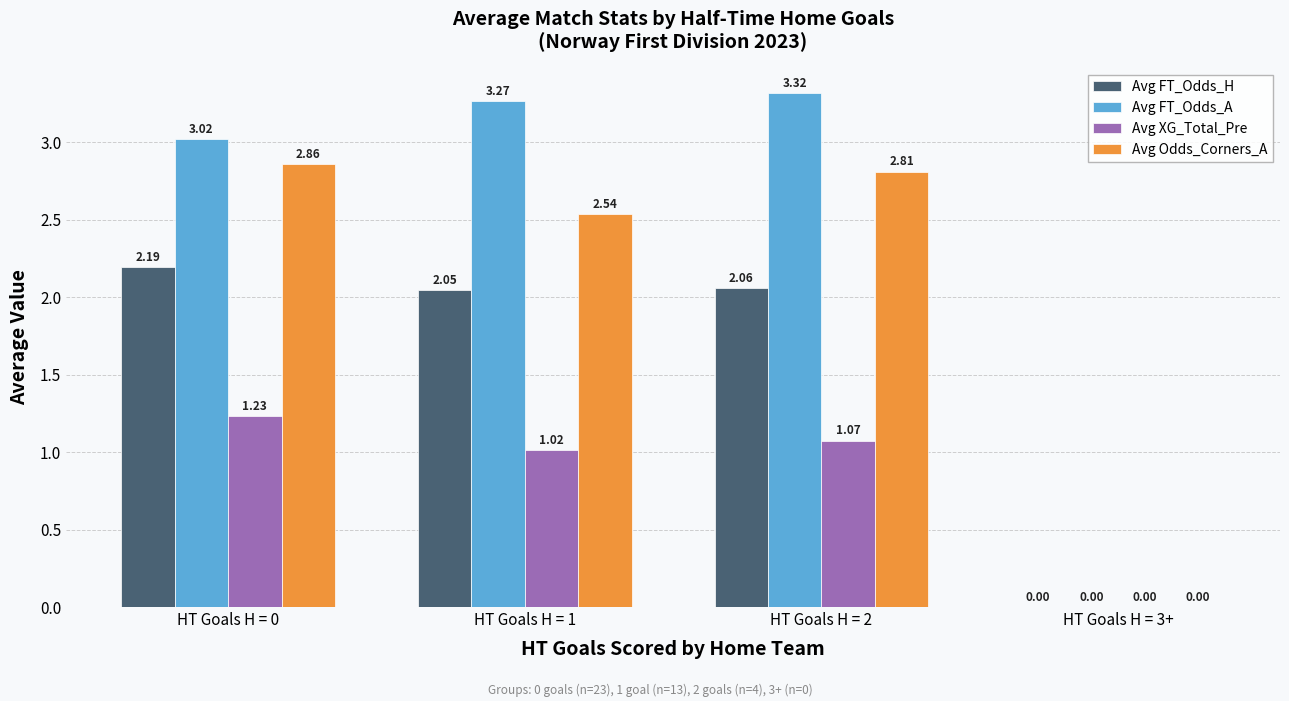

Where does the Avg Odds_Corners_A series first go above 2?

HT Goals H = 0